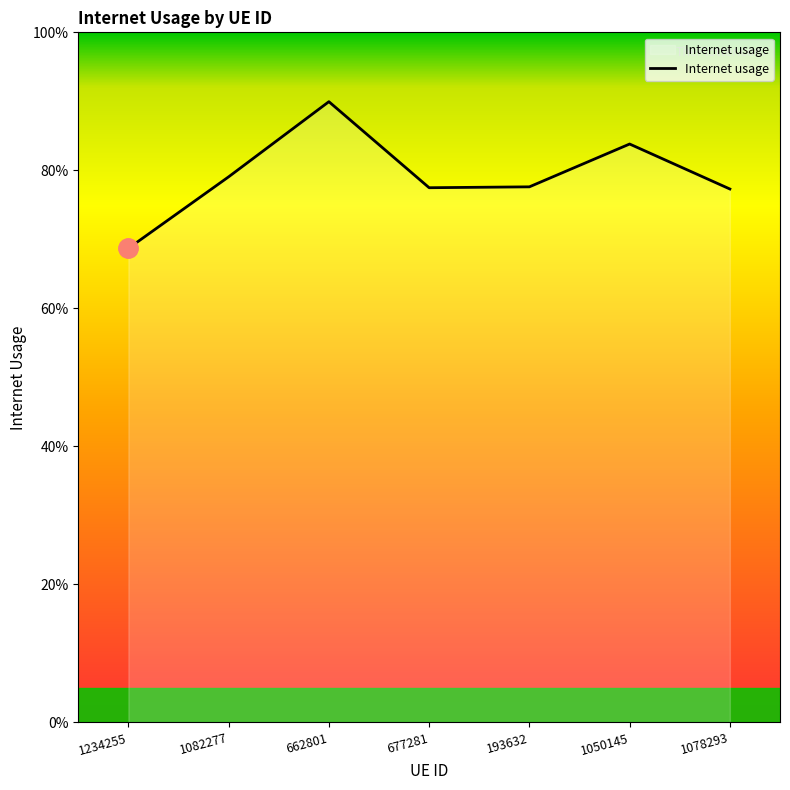

What is the difference between the maximum and minimum values?

0.2